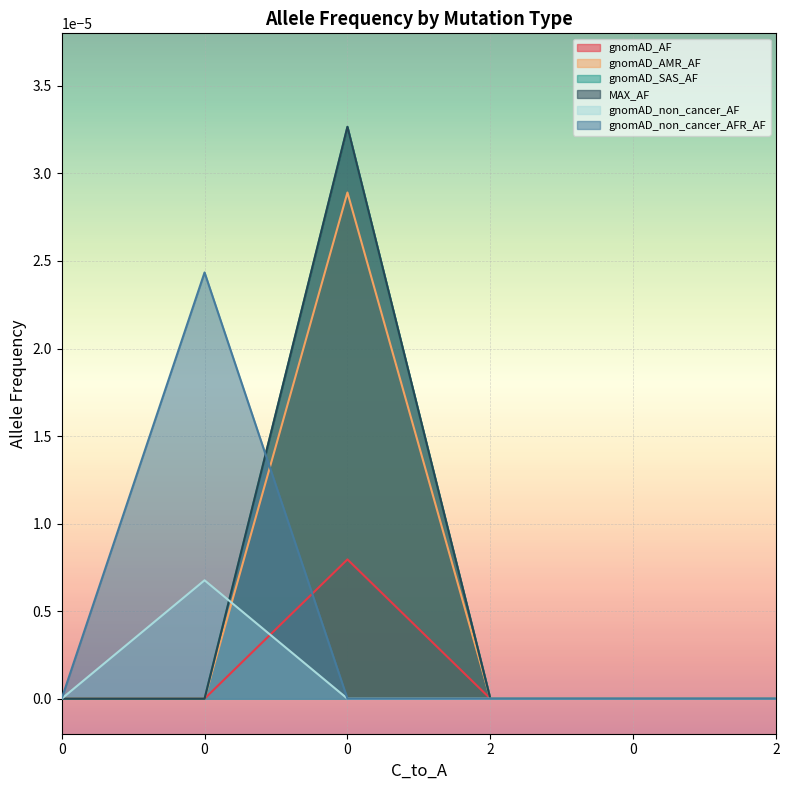

How many lines are shown in the chart?

6